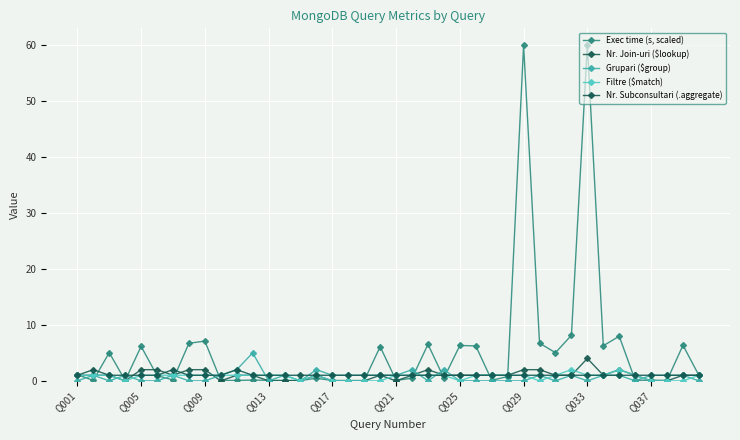

How many interior local peaks does the Filtre ($match) series have?

3